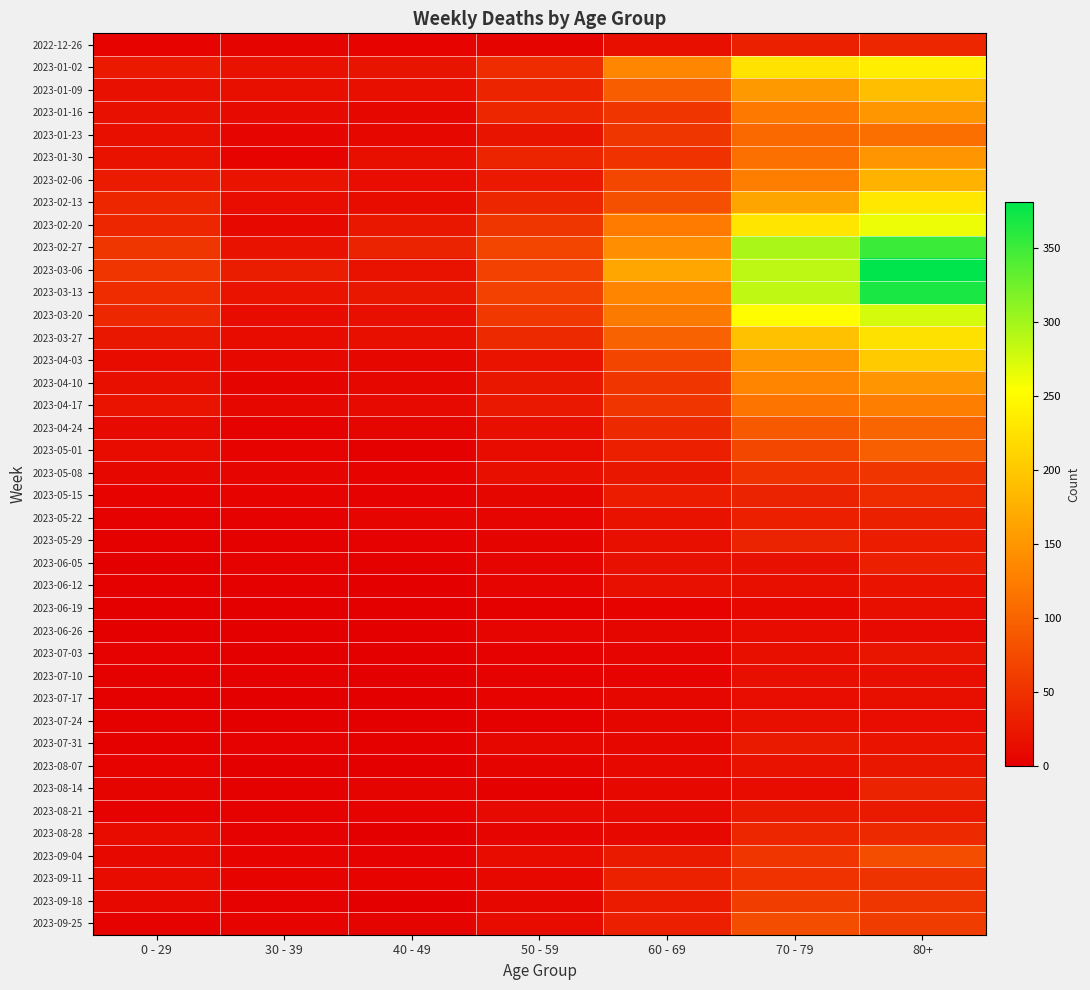

Between 50 - 59 and 80+, which series saw the biggest shift?

2023-03-06